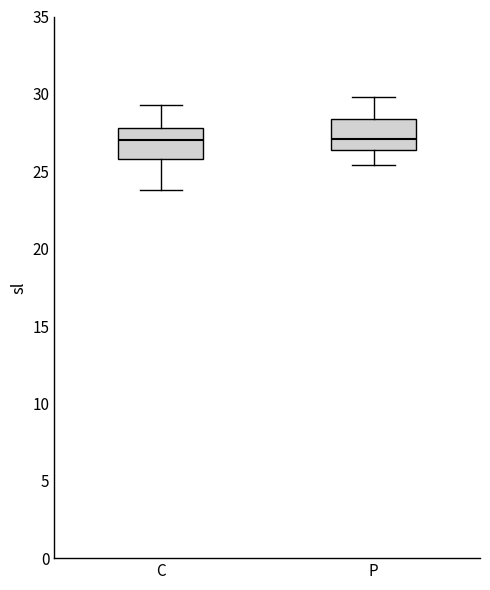

Reading left to right, read every box against the y-axis: the position of its median line, the range the box covers, and the ends of its whiskers. The values are not printed on the chart, so give them approximately, as read against the axis.

C: median 27.0, box 26.0 to 28.0, whiskers 24.0 to 29.5
P: median 27.0, box 26.5 to 28.5, whiskers 25.5 to 30.0